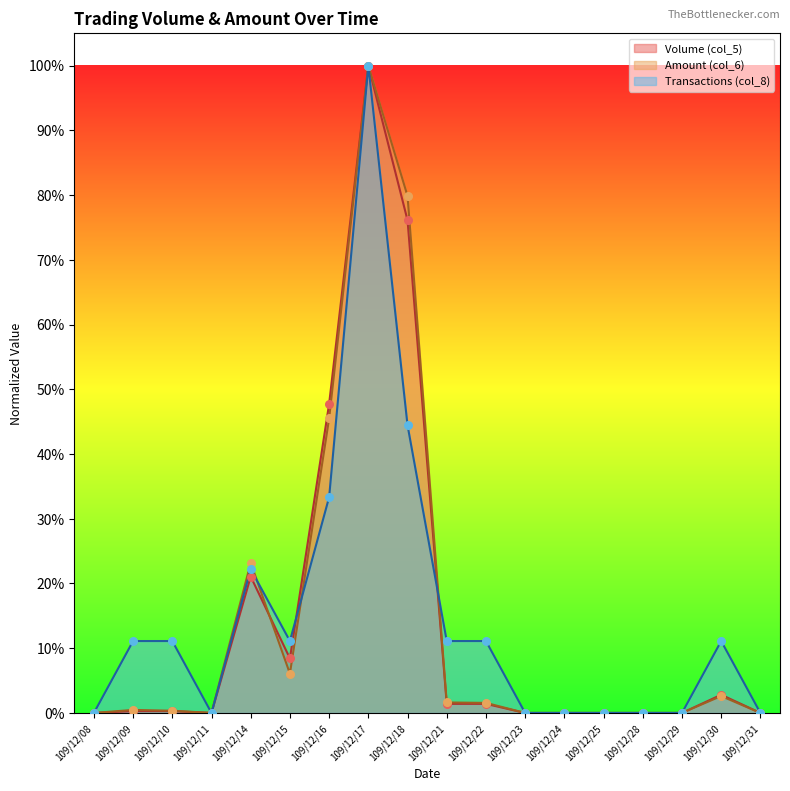

Which series has the widest spread of Y values?

Volume (col_5)